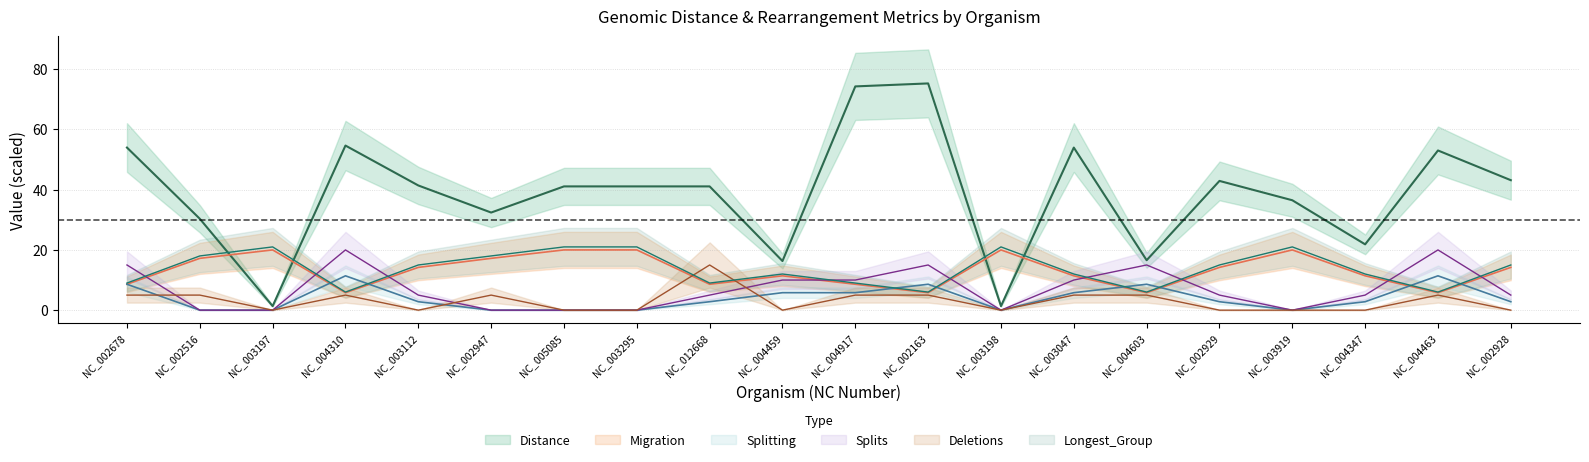

At NC_004347, list the series in order from smallest to largest.

Deletions, Splitting, Splits, Migration, Longest_Group, Distance